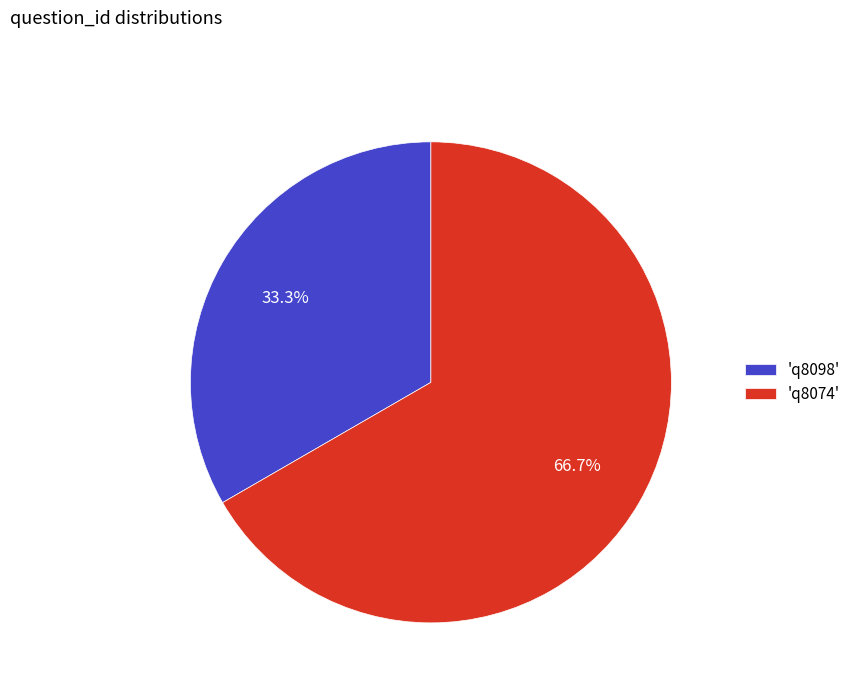

What is the smallest slice in the pie chart?

'q8098'